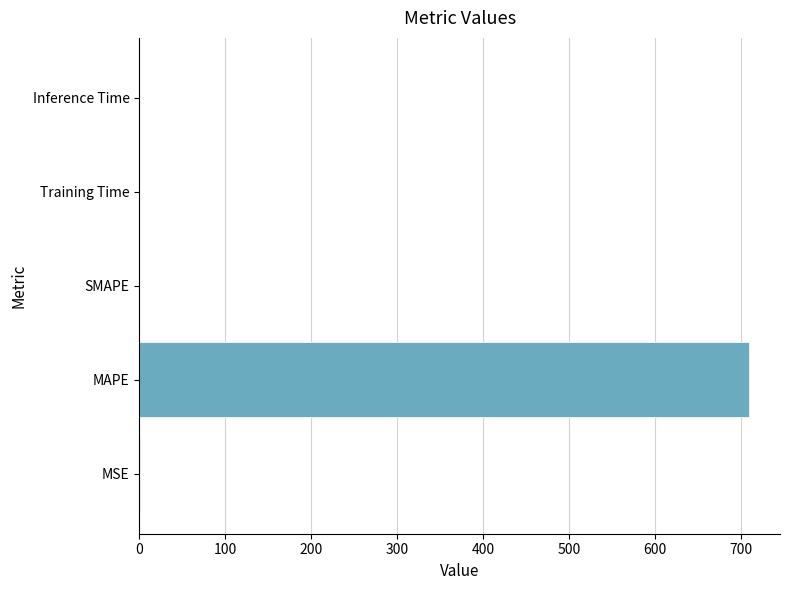

The value at SMAPE is 441.8. True or false?

False